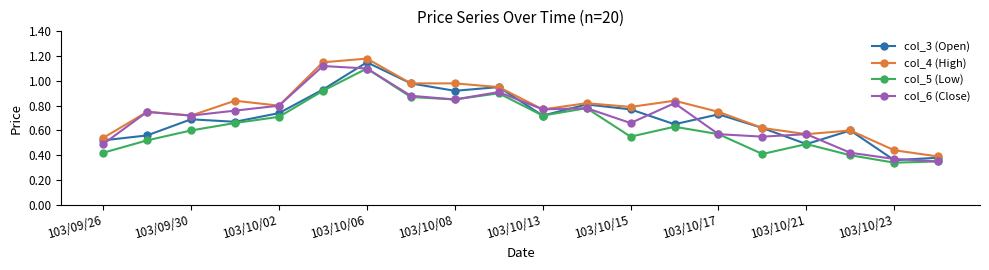

Which series has the largest total across all categories?

col_4 (High)